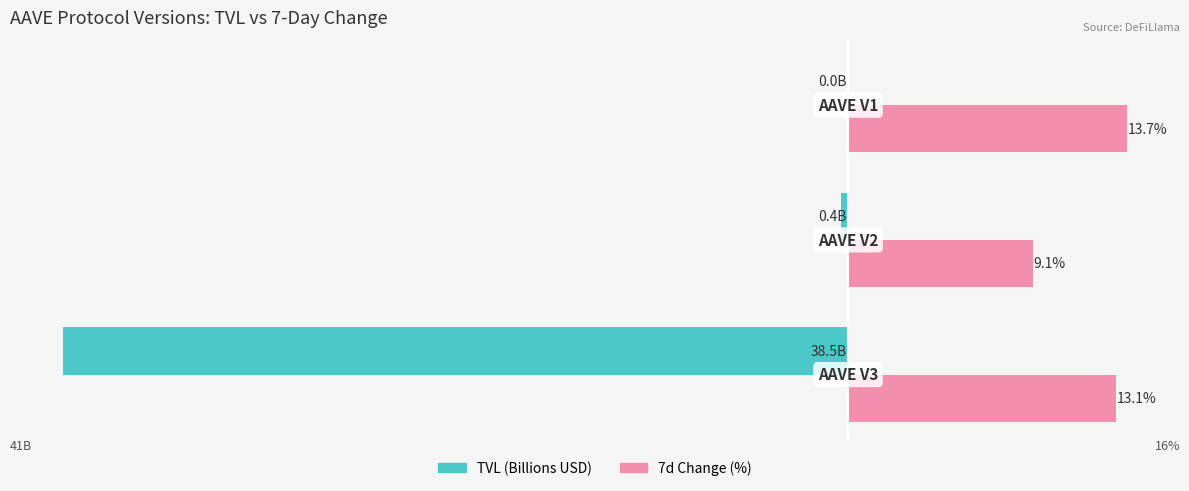

Which series has the largest total across all categories?

7d Change (%)